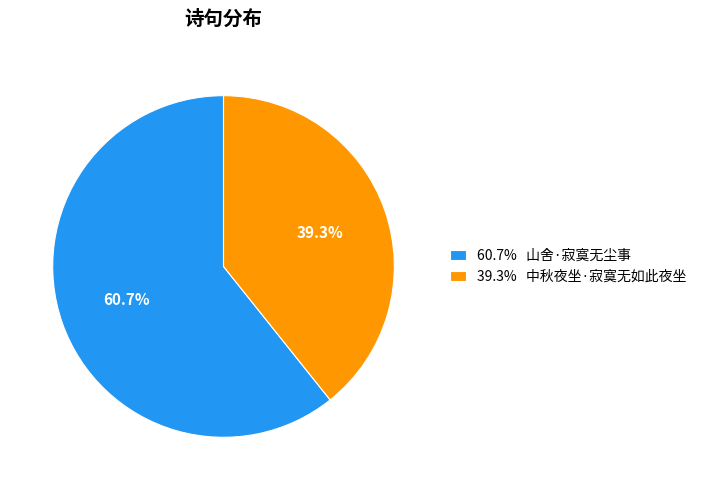

What is the ratio of the value at 39.3% 中秋夜坐·寂寞无如此夜坐 to the value at 60.7% 山舍·寂寞无尘事?

0.6